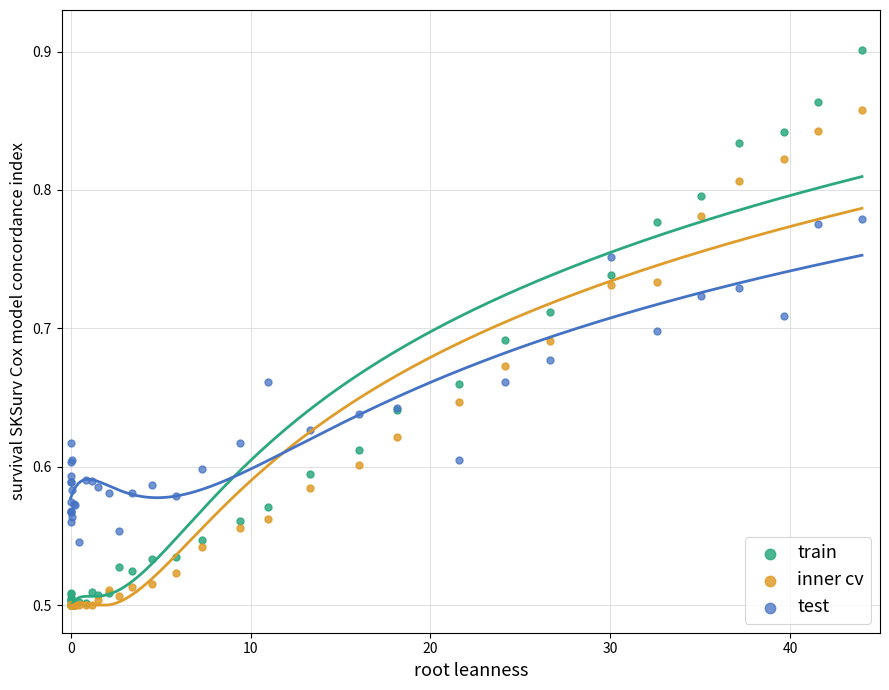

Which series contains the highest Y value?

train